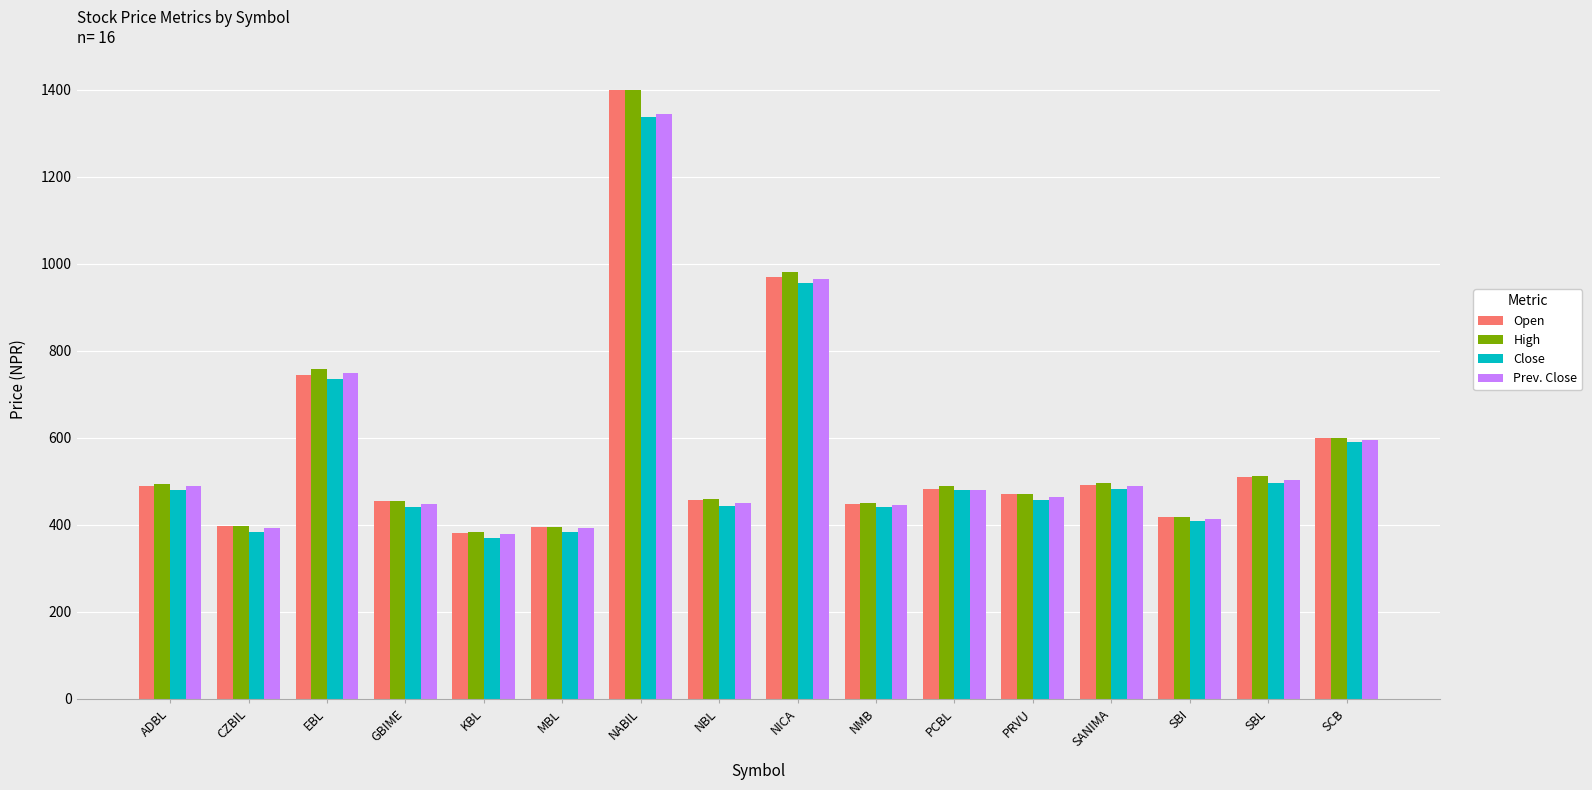

At which label does High reach its minimum?

KBL